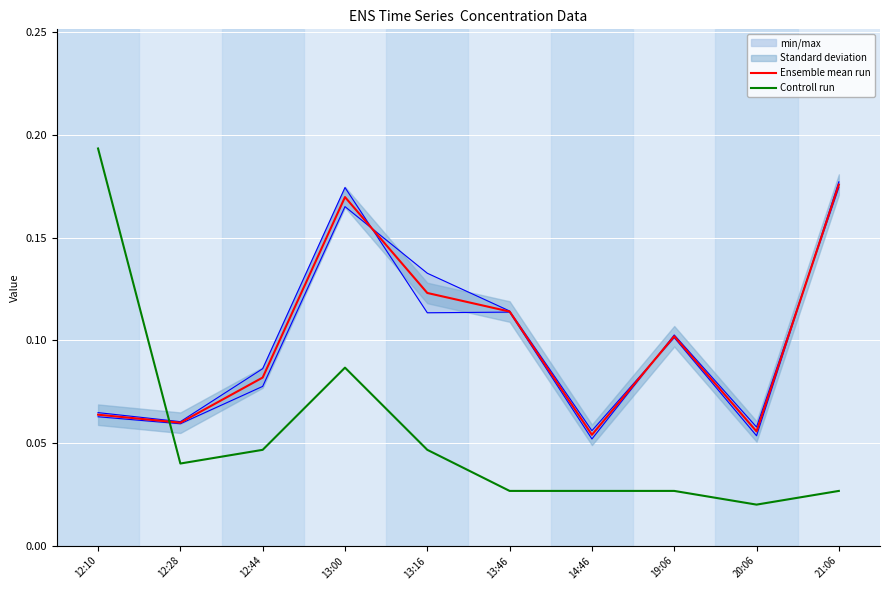

Reading left to right, transcribe all the data shown in this chart.

Ensemble mean run: 12:10=0.1	12:28=0.1	12:44=0.1	13:00=0.2	13:16=0.1	13:46=0.1	14:46=0.1	19:06=0.1	20:06=0.1	21:06=0.2
Controll run: 12:10=0.2	12:28=0.0	12:44=0.0	13:00=0.1	13:16=0.0	13:46=0.0	14:46=0.0	19:06=0.0	20:06=0.0	21:06=0.0